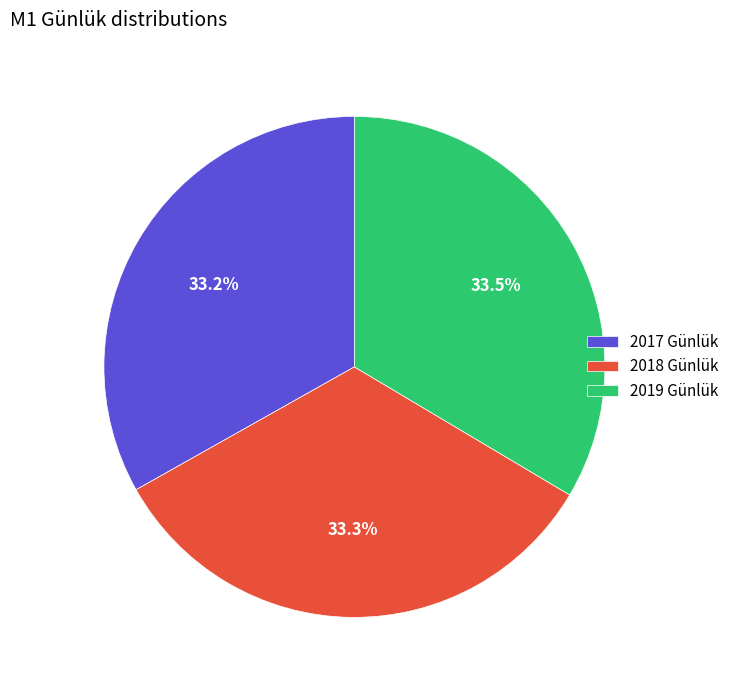

What is the ratio of the value at 2019 Günlük to the value at 2017 Günlük?

1.0